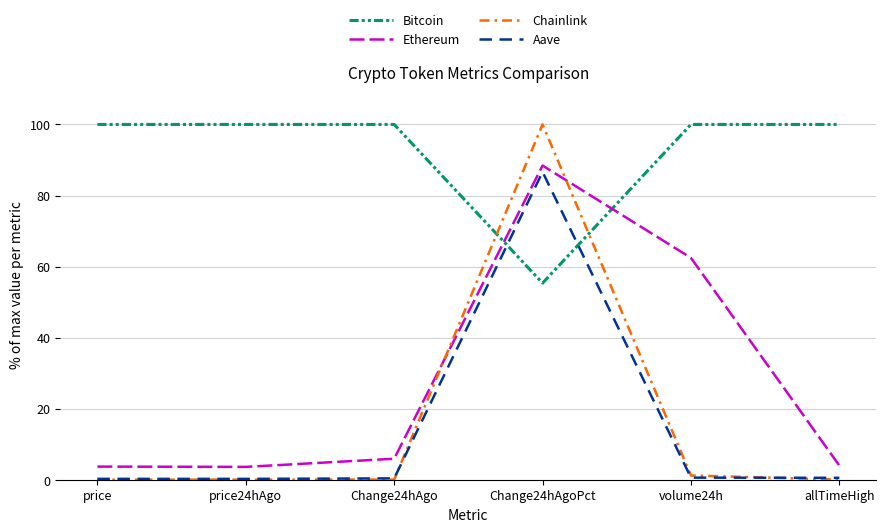

What is the sum of all Chainlink values?

101.3